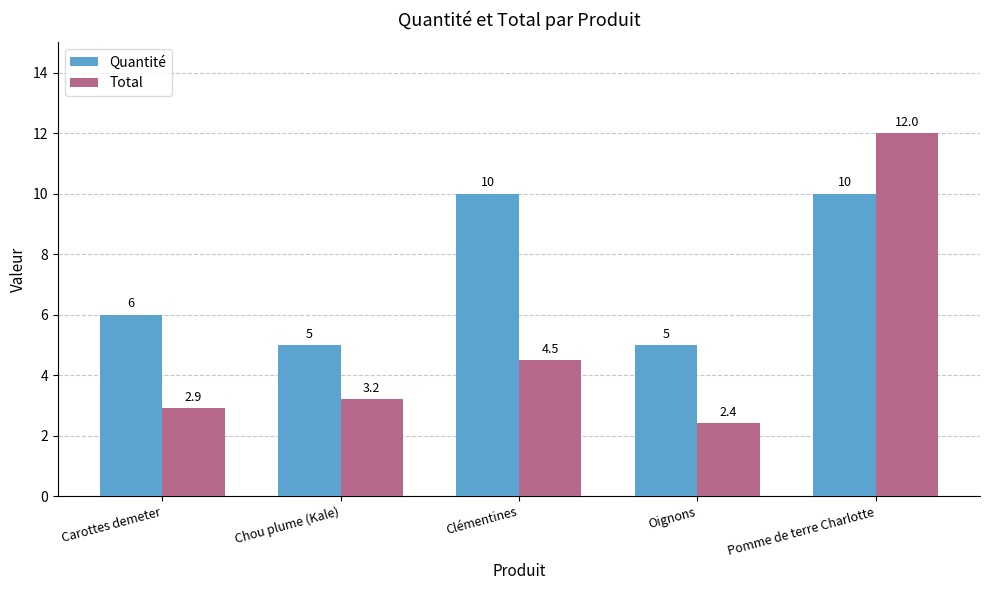

Which series has the largest total across all categories?

Quantité